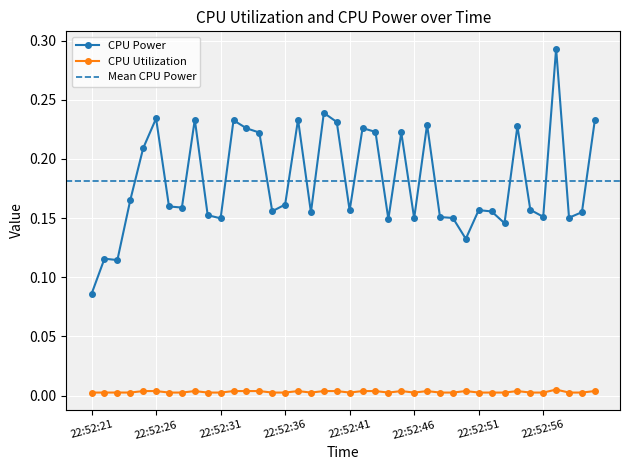

True or false: CPU Power and CPU Utilization cross at least once.

False